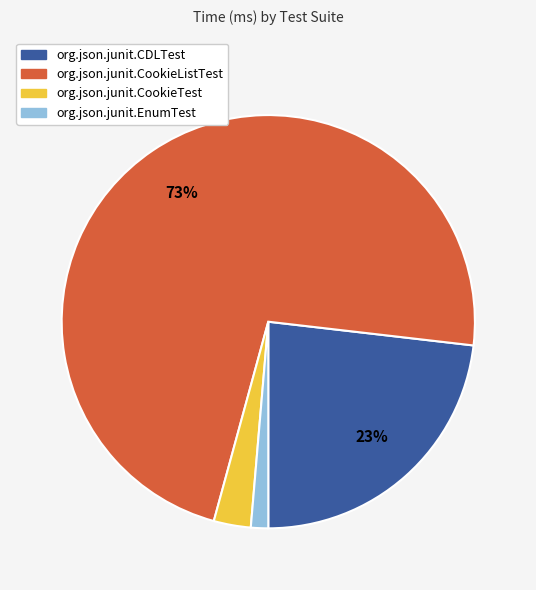

What is the largest slice in the pie chart?

org.json.junit.CookieListTest